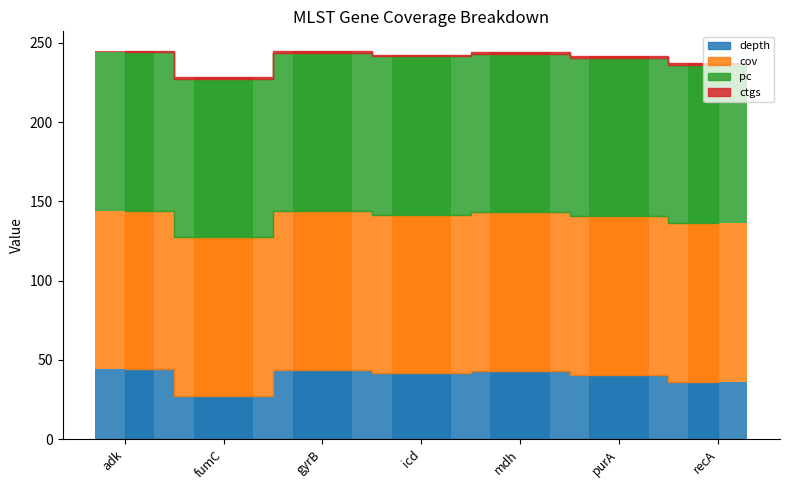

What is the spread (max minus min) of values at icd?

99.0